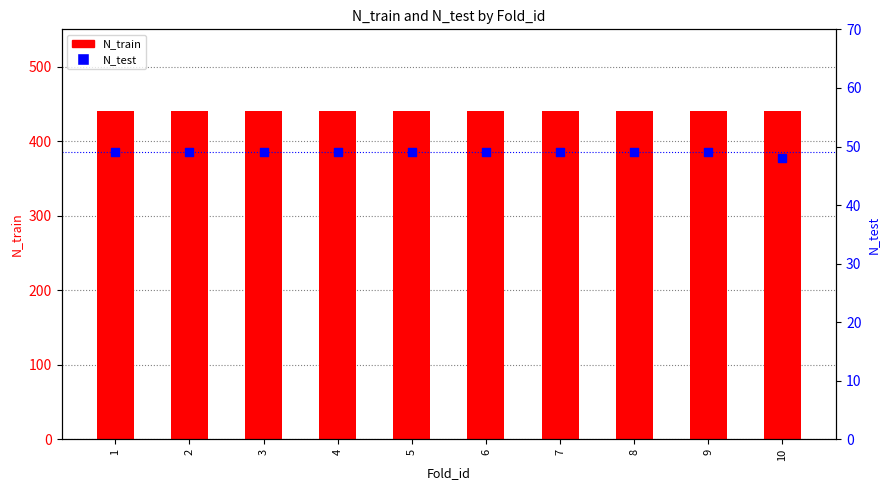

What are all the series names shown in the legend?

N_train, N_test